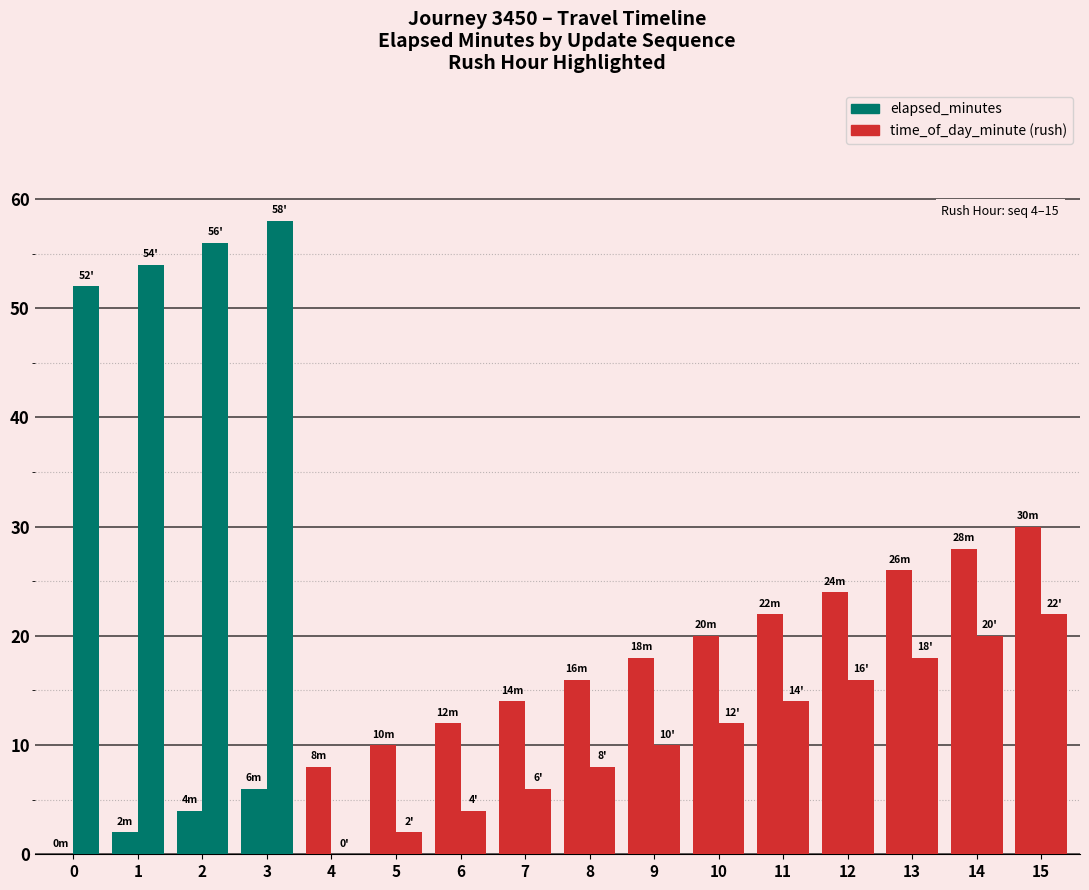

How many categories are shown in the chart?

16